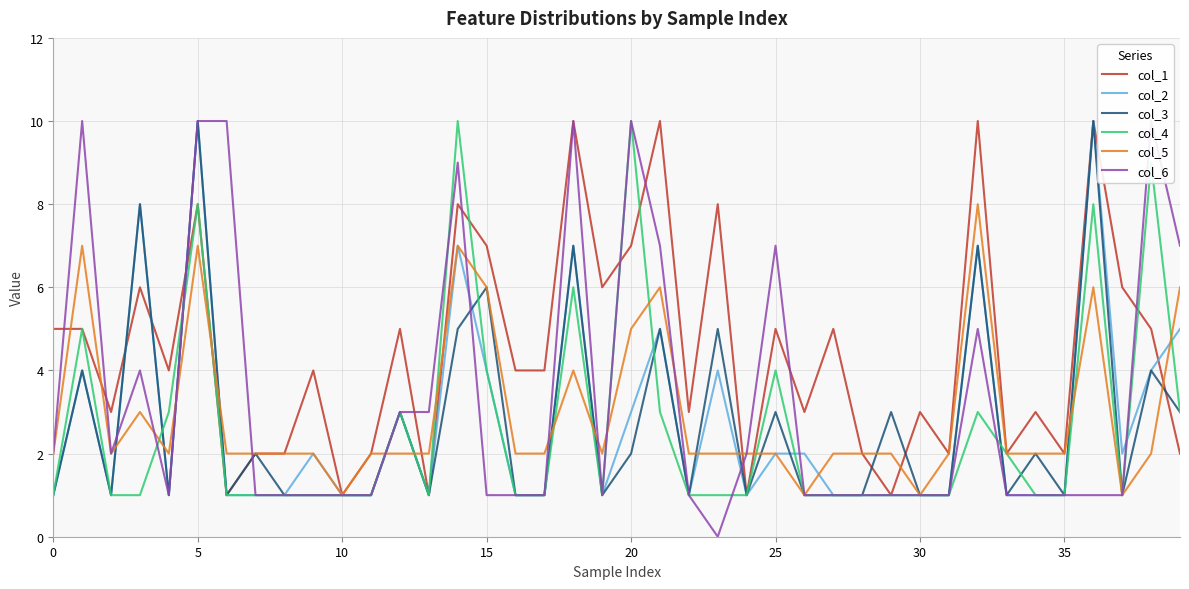

What is the difference between the col_1 values at 14 and 16?

4